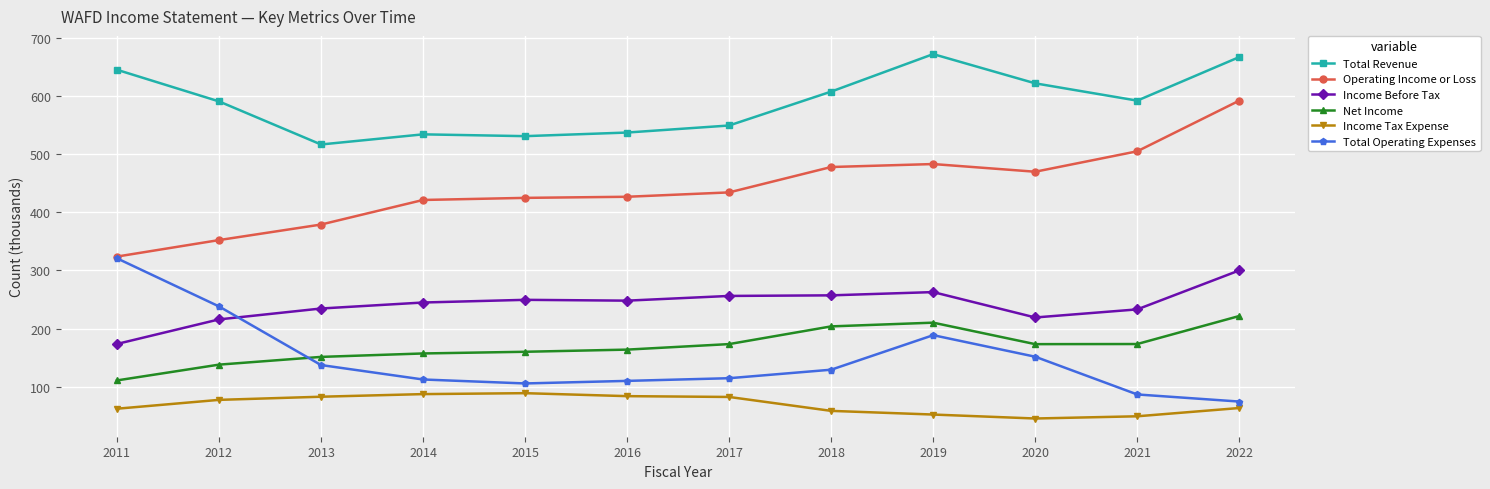

Is this an area chart (filled region under the line)?

No